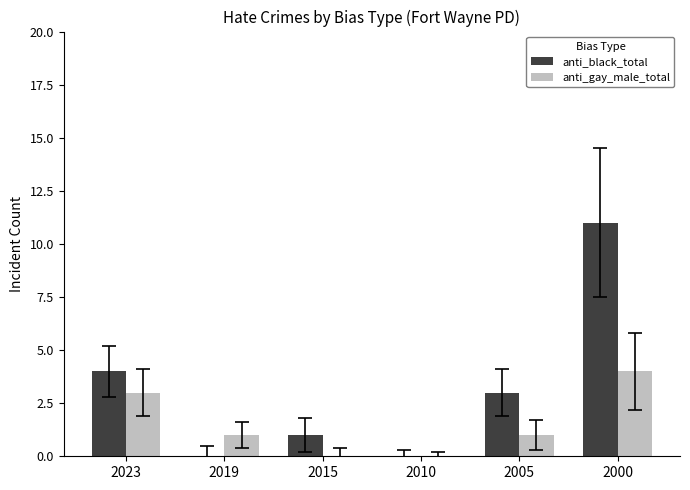

Which series has the largest total across all categories?

anti_black_total